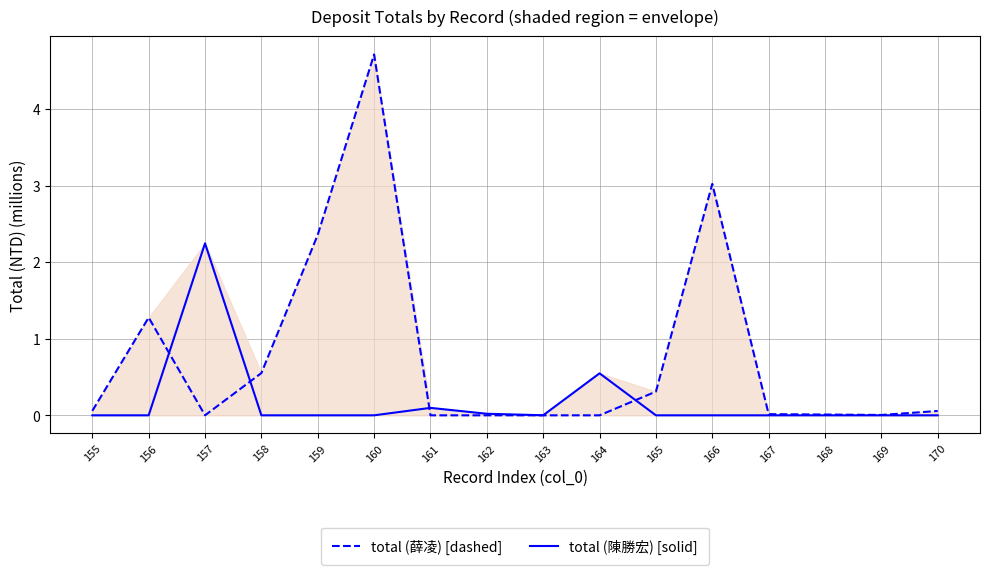

Reading left to right, what are all the values shown in this chart?

total (薛凌) [dashed]: 155=0.1	156=1.3	157=0.0	158=0.6	159=2.4	160=4.7	161=0.0	162=0.0	163=0.0	164=0.0	165=0.3	166=3.0	167=0.0	168=0.0	169=0.0	170=0.1
total (陳勝宏) [solid]: 155=0.0	156=0.0	157=2.2	158=0.0	159=0.0	160=0.0	161=0.1	162=0.0	163=0.0	164=0.5	165=0.0	166=0.0	167=0.0	168=0.0	169=0.0	170=0.0